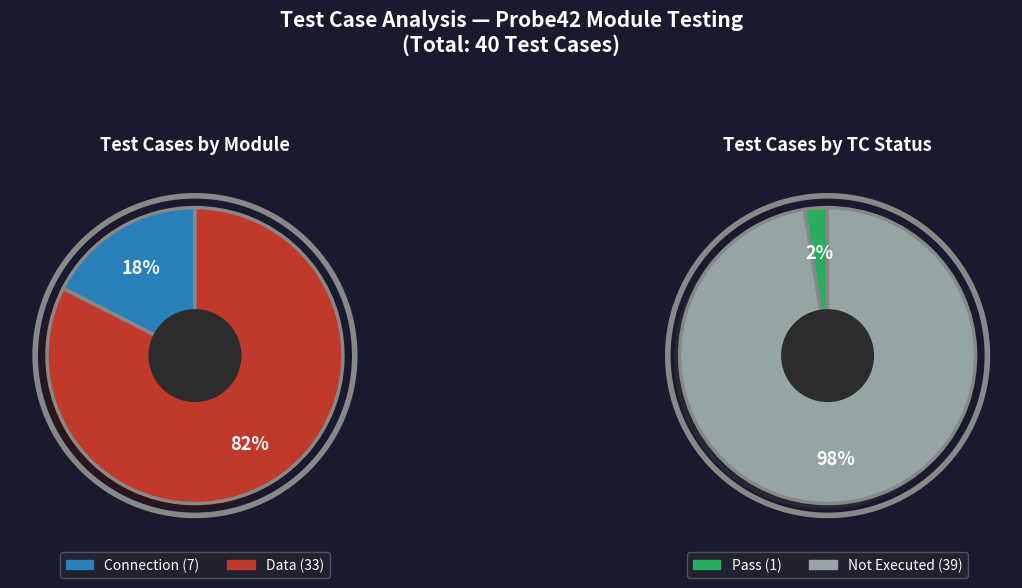

What is the smallest slice in the pie chart?

Pass